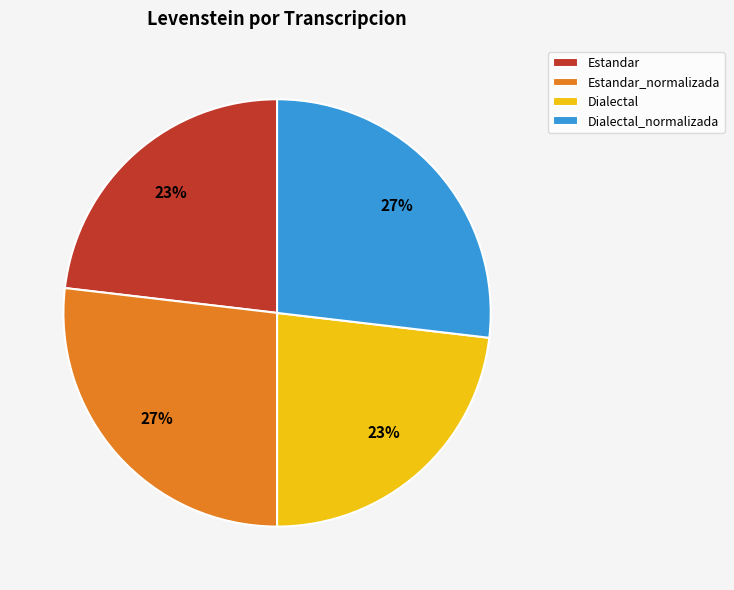

Is there a majority slice in this chart?

No